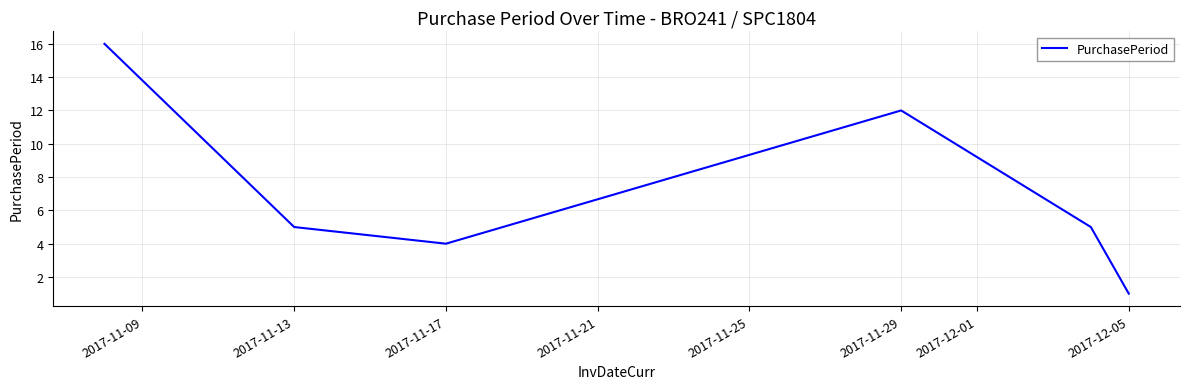

True or false: the data has more than 0 interior local peaks.

True